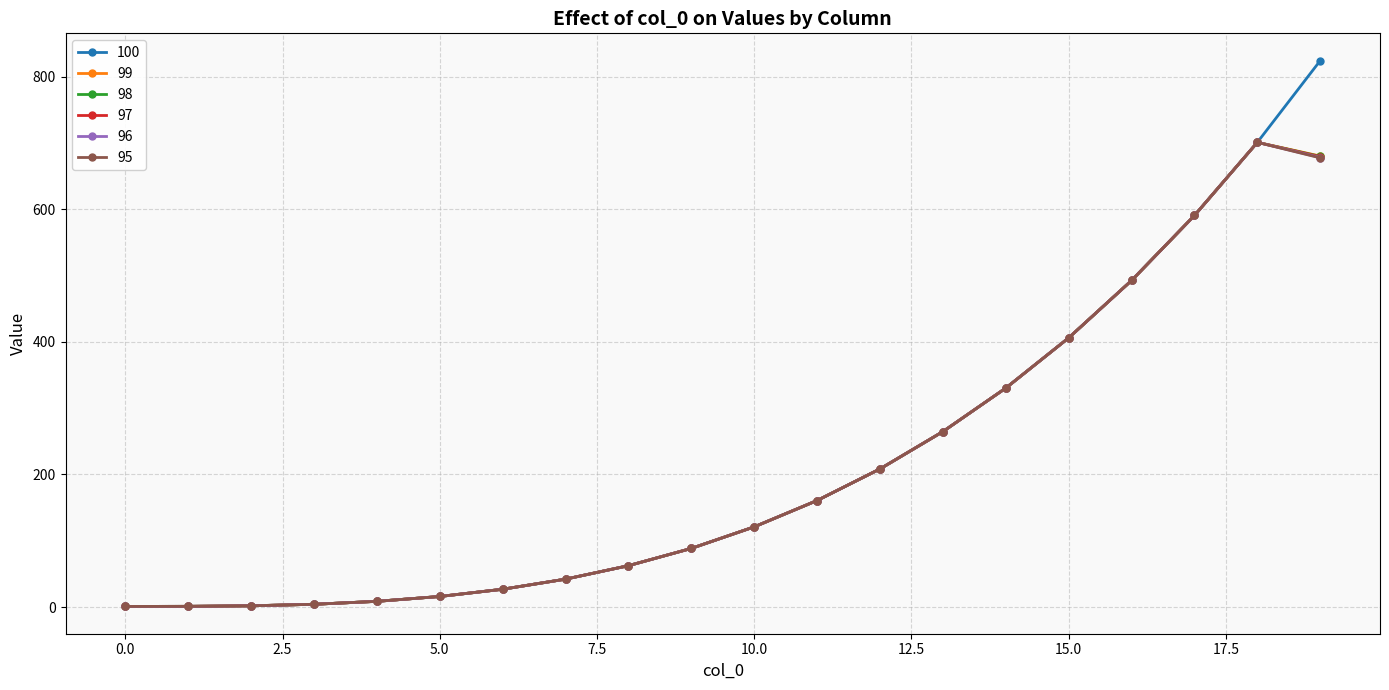

True or false: 99 has more than 0 points higher than both neighbors.

True